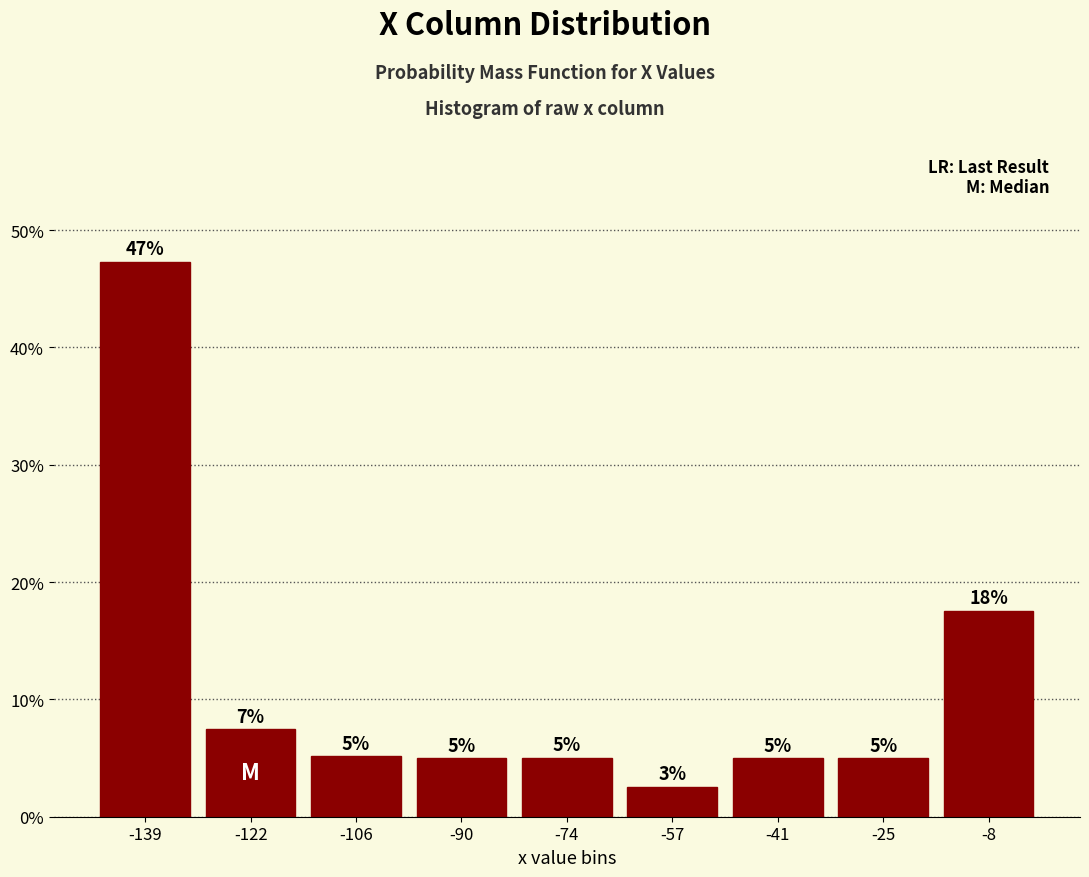

Over which range of the x-axis is the bar tallest?

-146 to -130